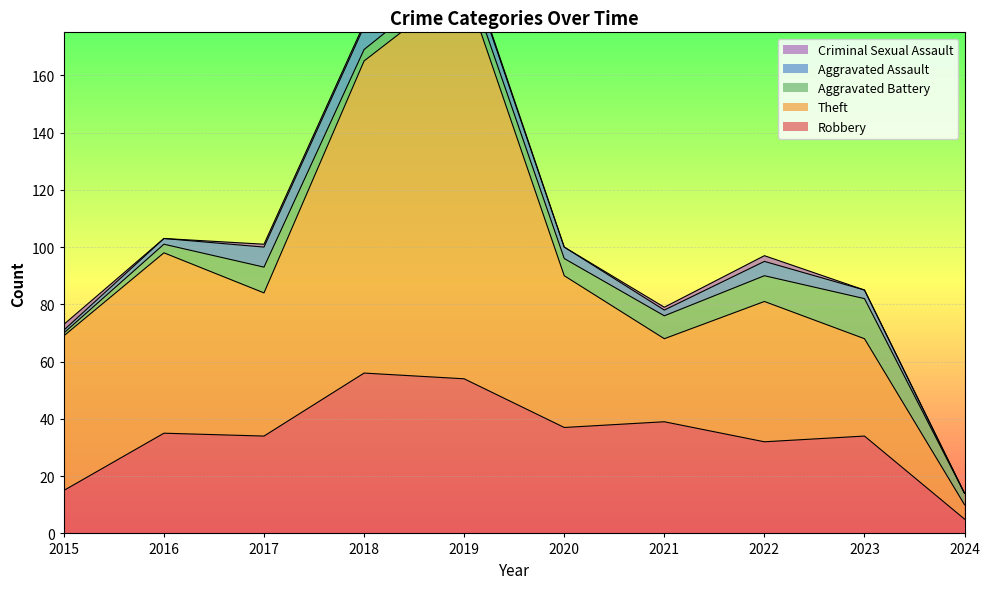

How many positive values does the Aggravated Assault series have?

9